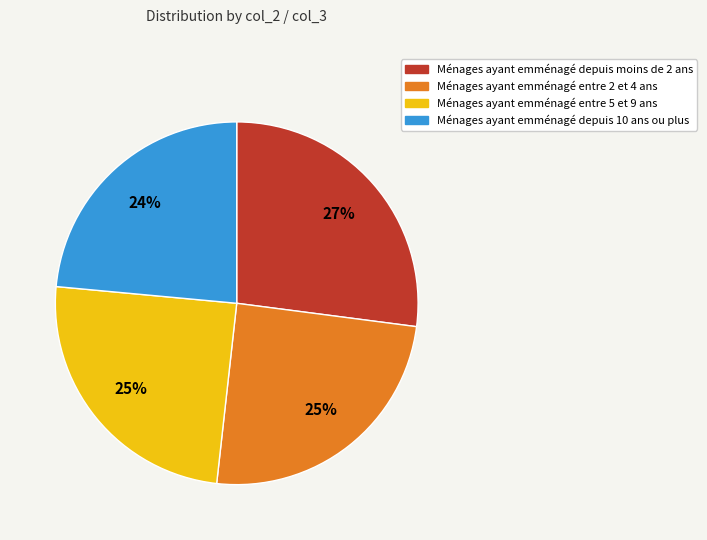

To the nearest percent, what is the average slice percentage?

25%